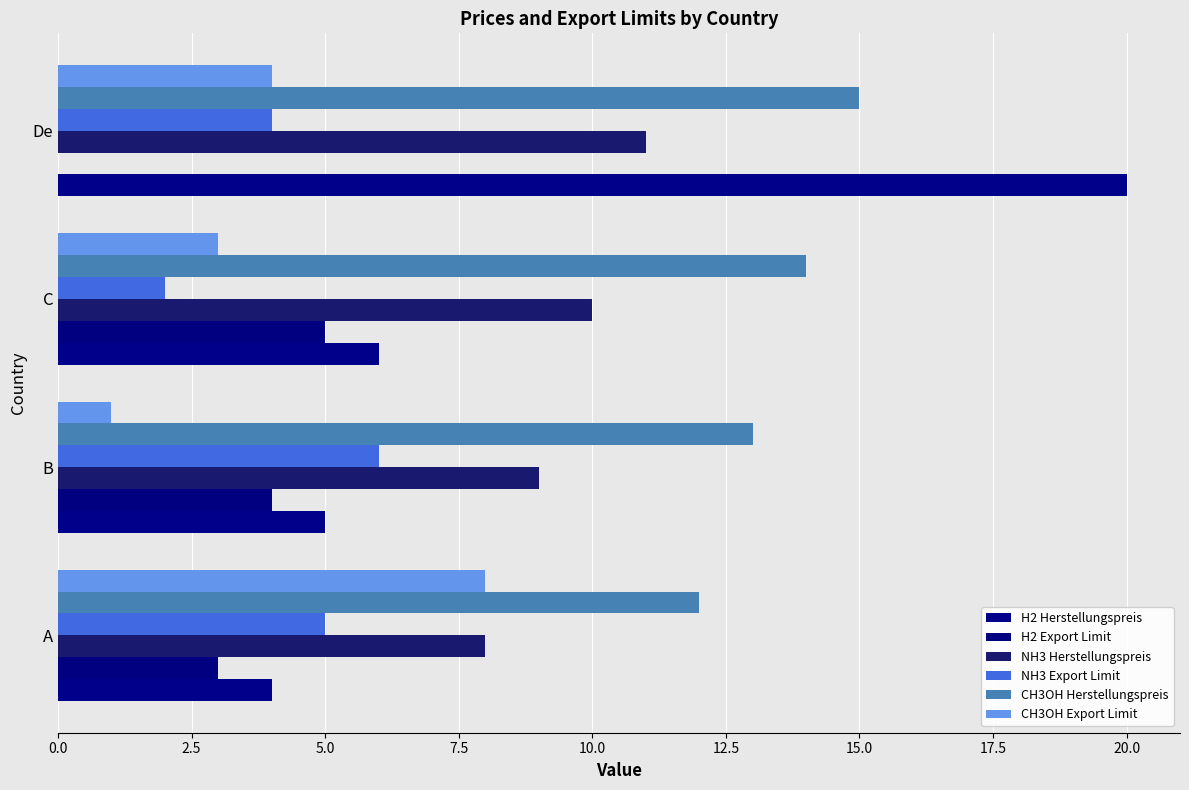

How many series are shown in this chart?

6